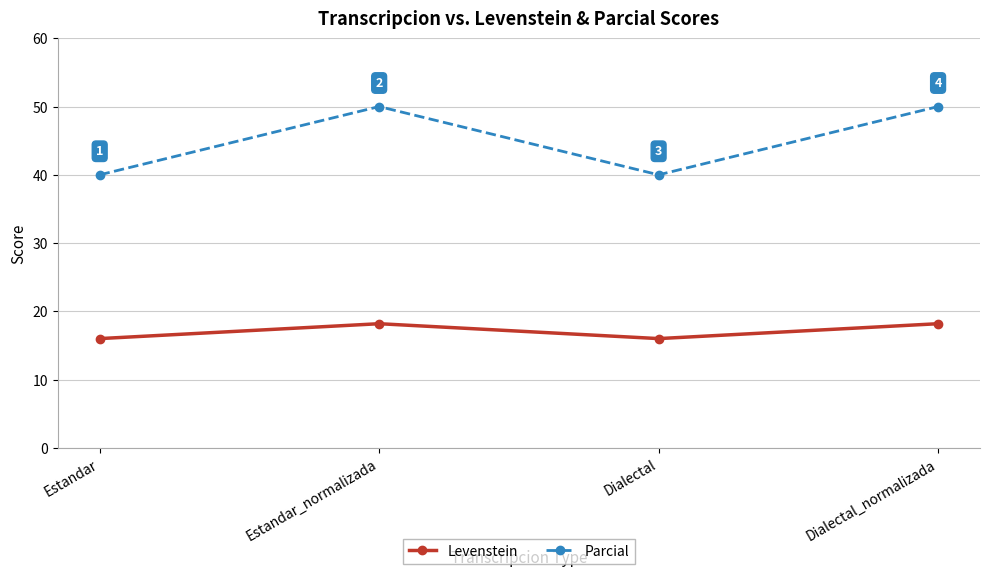

Between Estandar and Estandar_normalizada, which series saw the biggest shift?

Parcial